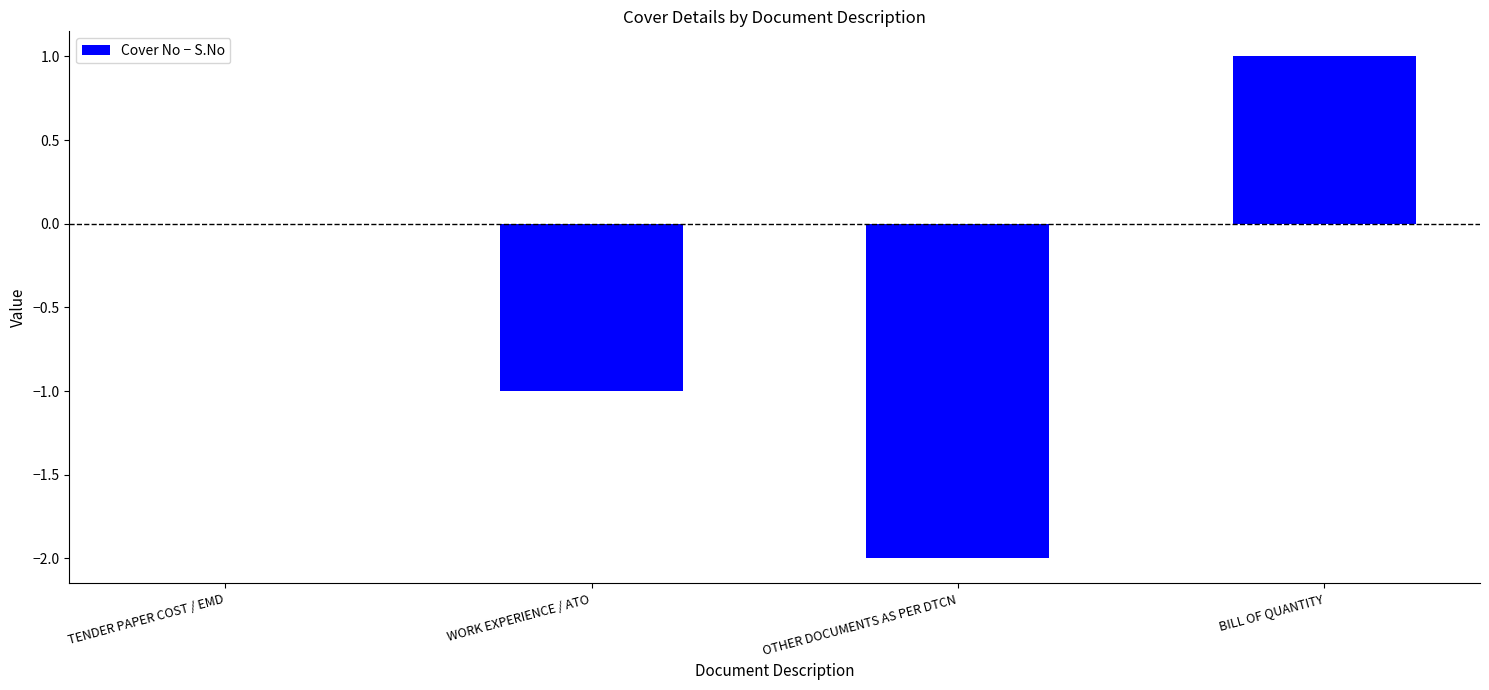

Between BILL OF QUANTITY and TENDER PAPER COST / EMD, which is larger?

BILL OF QUANTITY